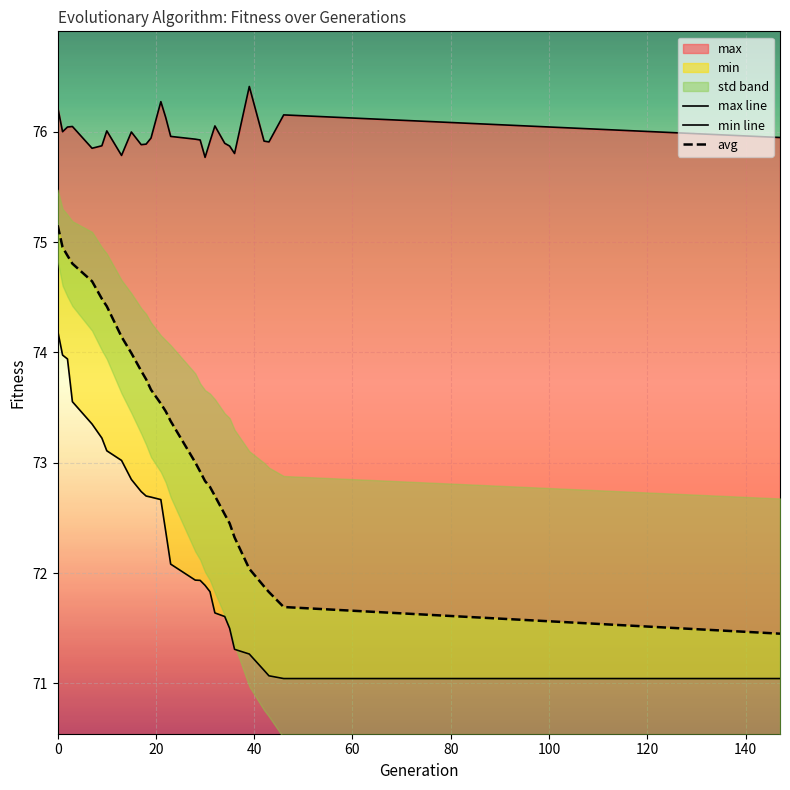

The max line series shows 23.3 at 80. True or false?

False